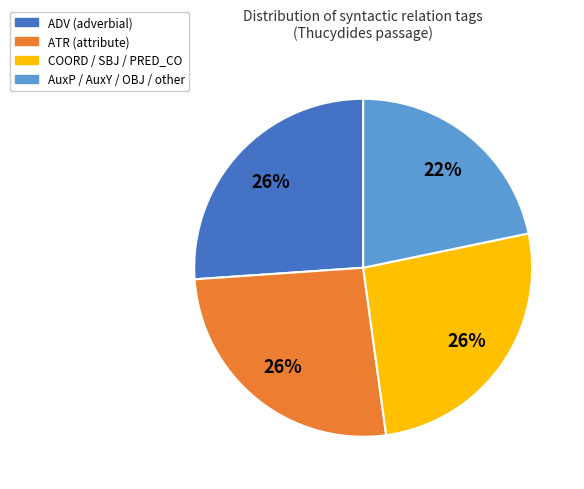

Count the number of slices in the pie.

4